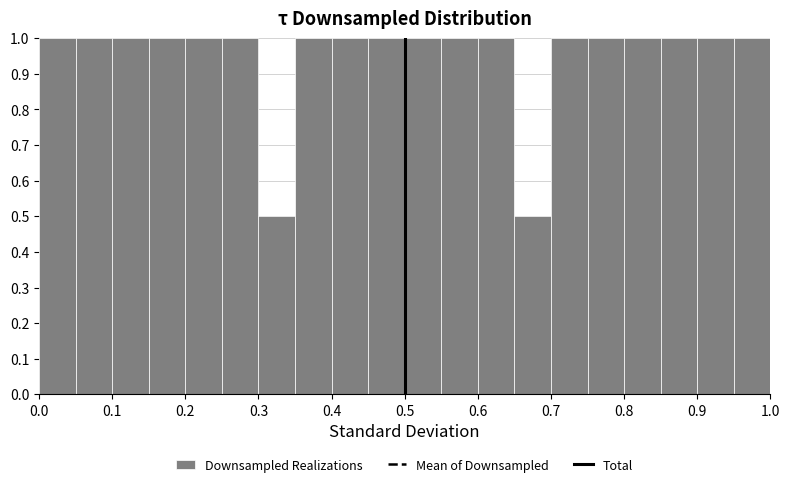

Reading left to right, transcribe this chart: for each bar, give the range it covers on the x-axis and its height. The values are not printed on the chart, so give them approximately, as read against the axis.

0.00 to 0.05: 1.0
0.05 to 0.10: 1.0
0.10 to 0.15: 1.0
0.15 to 0.20: 1.0
0.20 to 0.25: 1.0
0.25 to 0.30: 1.0
0.30 to 0.35: 0.5
0.35 to 0.40: 1.0
0.40 to 0.45: 1.0
0.45 to 0.50: 1.0
0.50 to 0.55: 1.0
0.55 to 0.60: 1.0
0.60 to 0.65: 1.0
0.65 to 0.70: 0.5
0.70 to 0.75: 1.0
0.75 to 0.80: 1.0
0.80 to 0.85: 1.0
0.85 to 0.90: 1.0
0.90 to 0.95: 1.0
0.95 to 1.00: 1.0